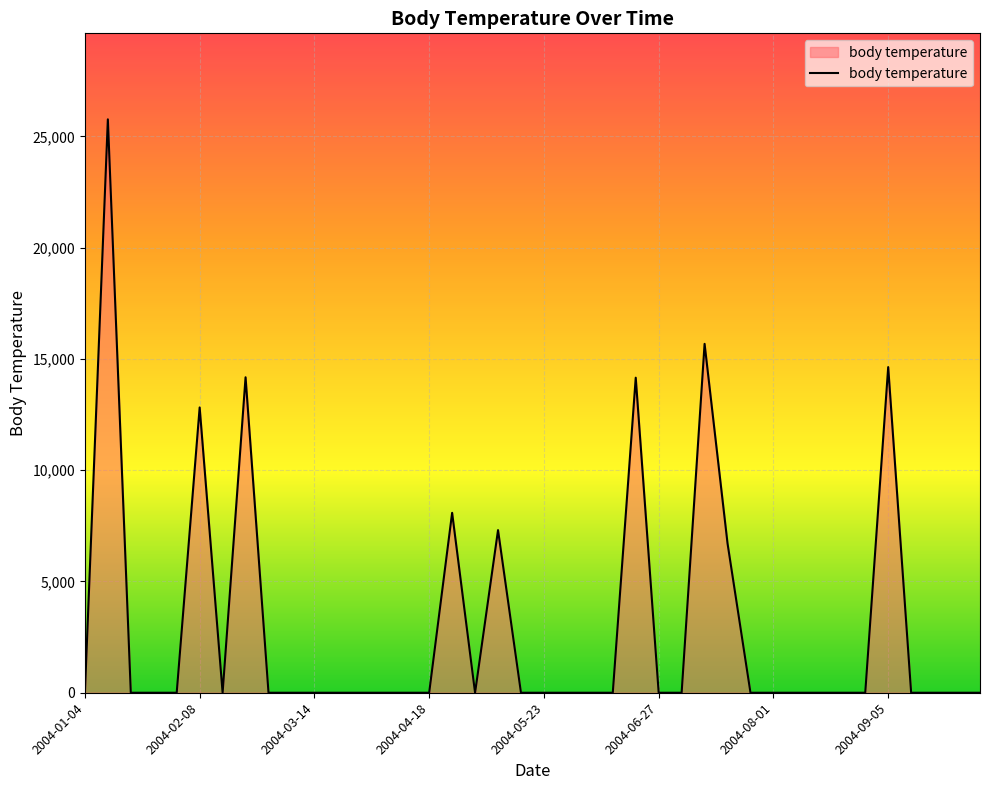

What is the maximum value shown in the chart?

25768.1